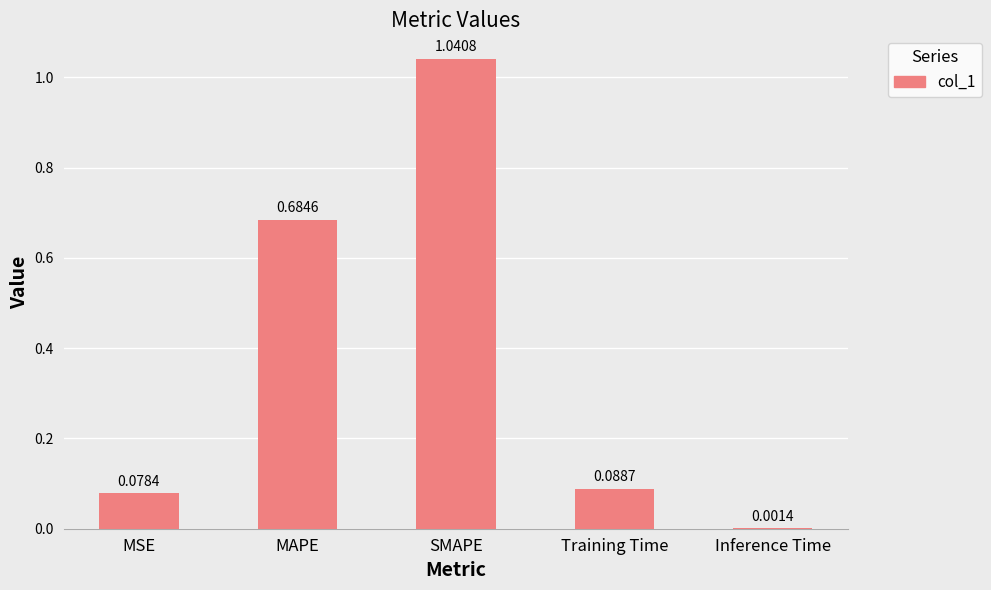

What is the sum of all values?

1.9